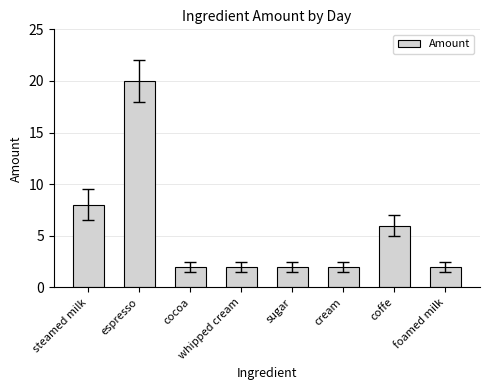

What is the difference between the values at coffe and espresso?

14